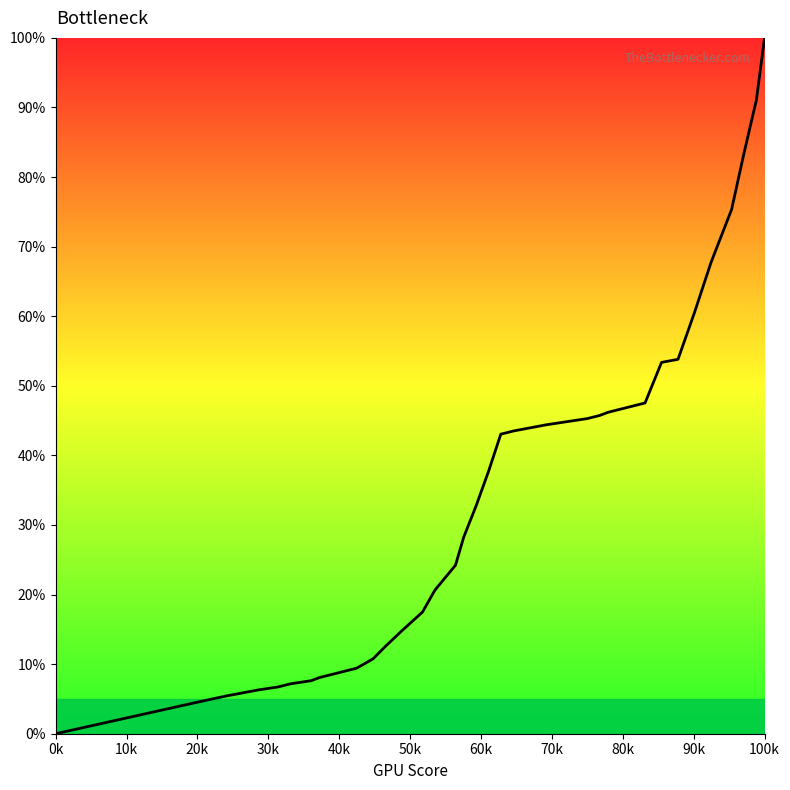

Reading left to right, list all the values displayed in this chart.

0.0	4.5	5.4	5.8	6.3	6.7	7.2	7.6	8.1	8.5	9.0	9.4	10.8	12.6	14.8	17.5	20.6	24.2	28.3	32.7	37.7	43.0	43.5	43.9	44.4	44.8	45.3	45.7	46.2	46.6	47.1	47.5	53.4	53.8	60.5	67.7	75.3	83.4	91.0	100.0